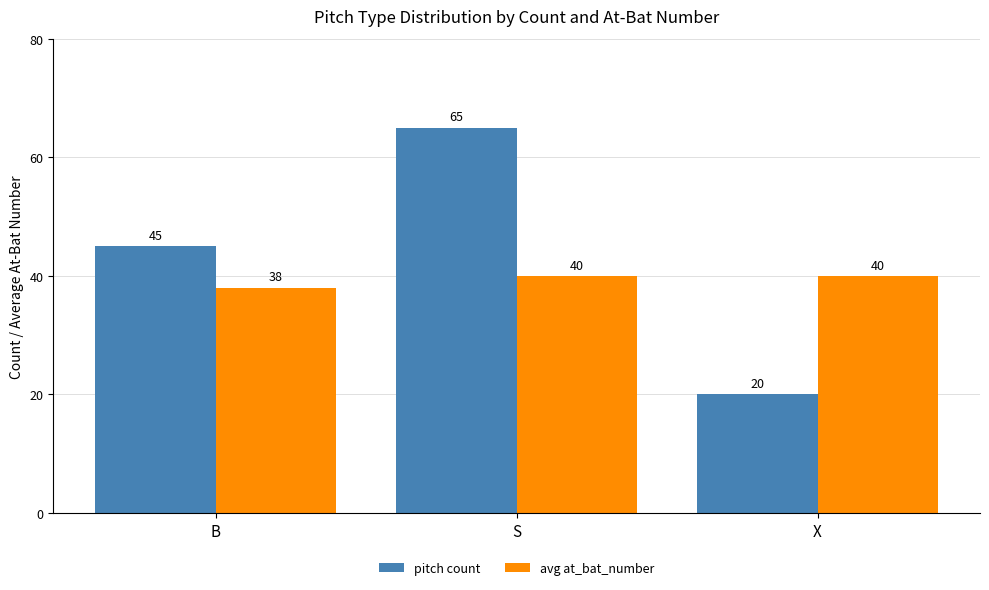

Reading left to right, list all the values displayed in this chart.

pitch count: B=45	S=65	X=20
avg at_bat_number: B=38	S=40	X=40